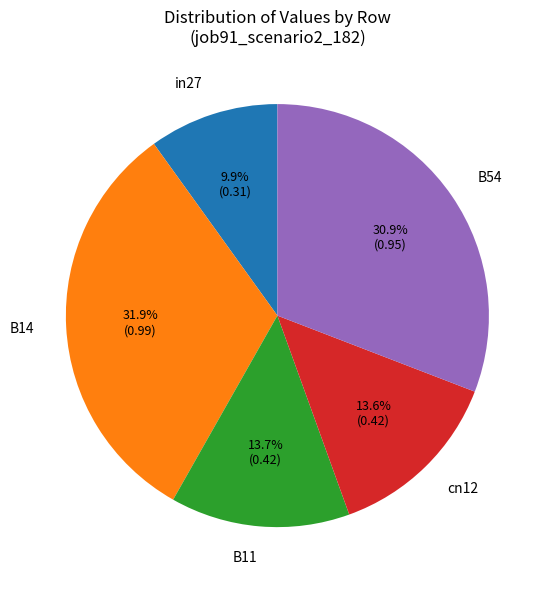

To the nearest percent, what portion does B14 represent?

32%